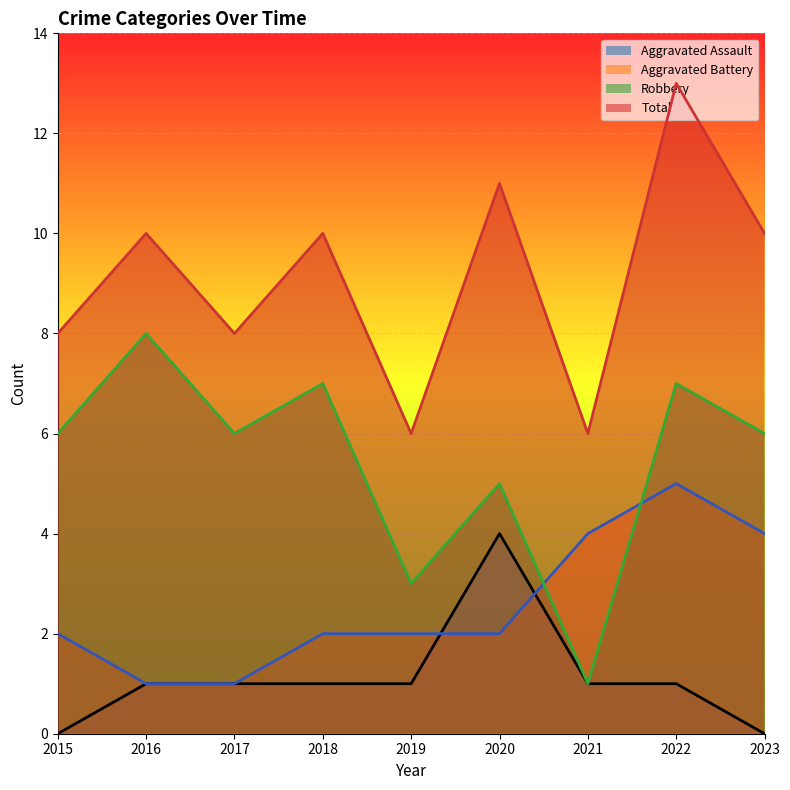

Which category has the lowest value in the Robbery series?

2021